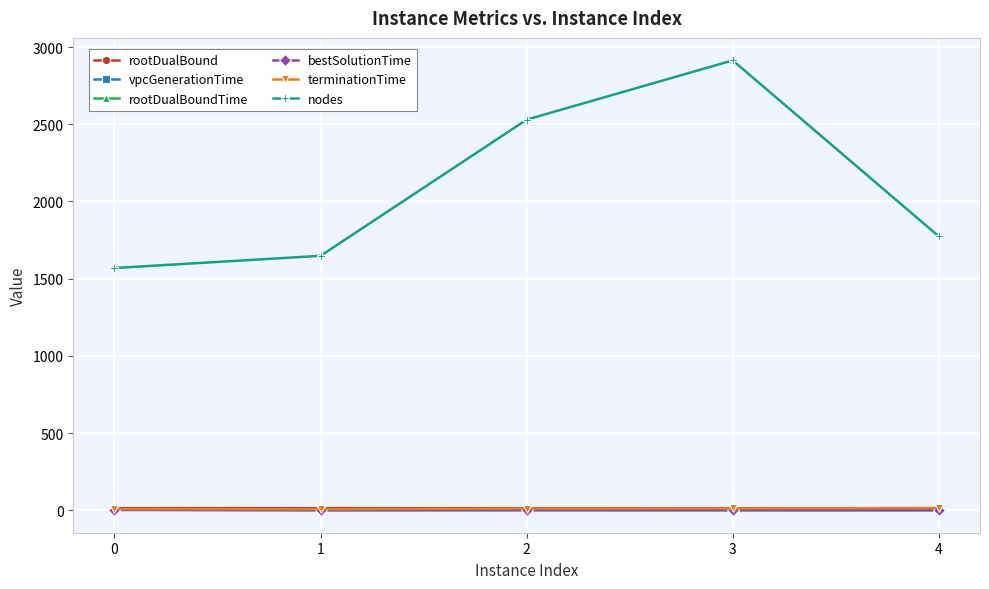

What is the spread (max minus min) of values at 0?

1567.1